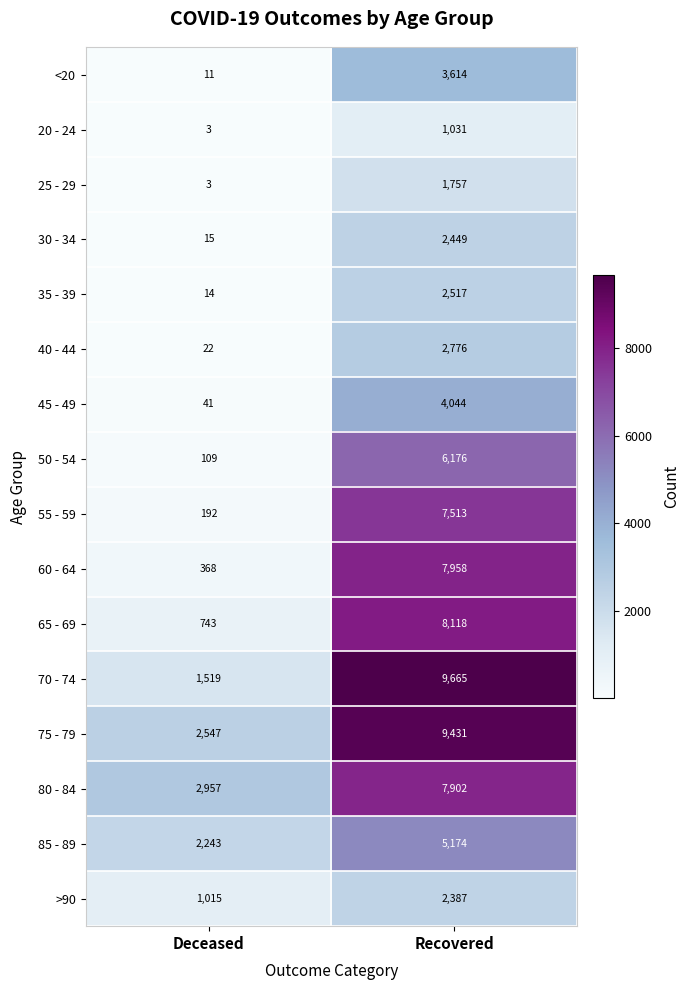

Read the 45 - 49 value at Deceased.

41